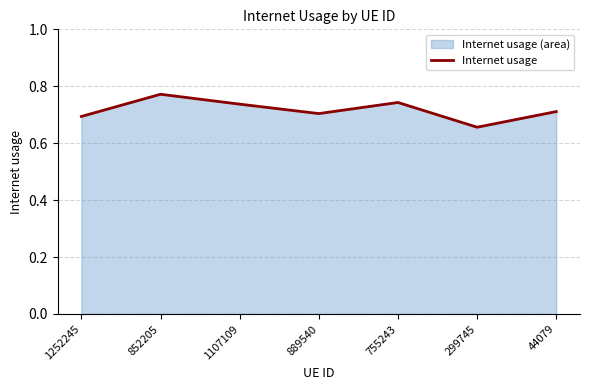

The chart shows a value of 0.7 at 1107109. True or false?

True